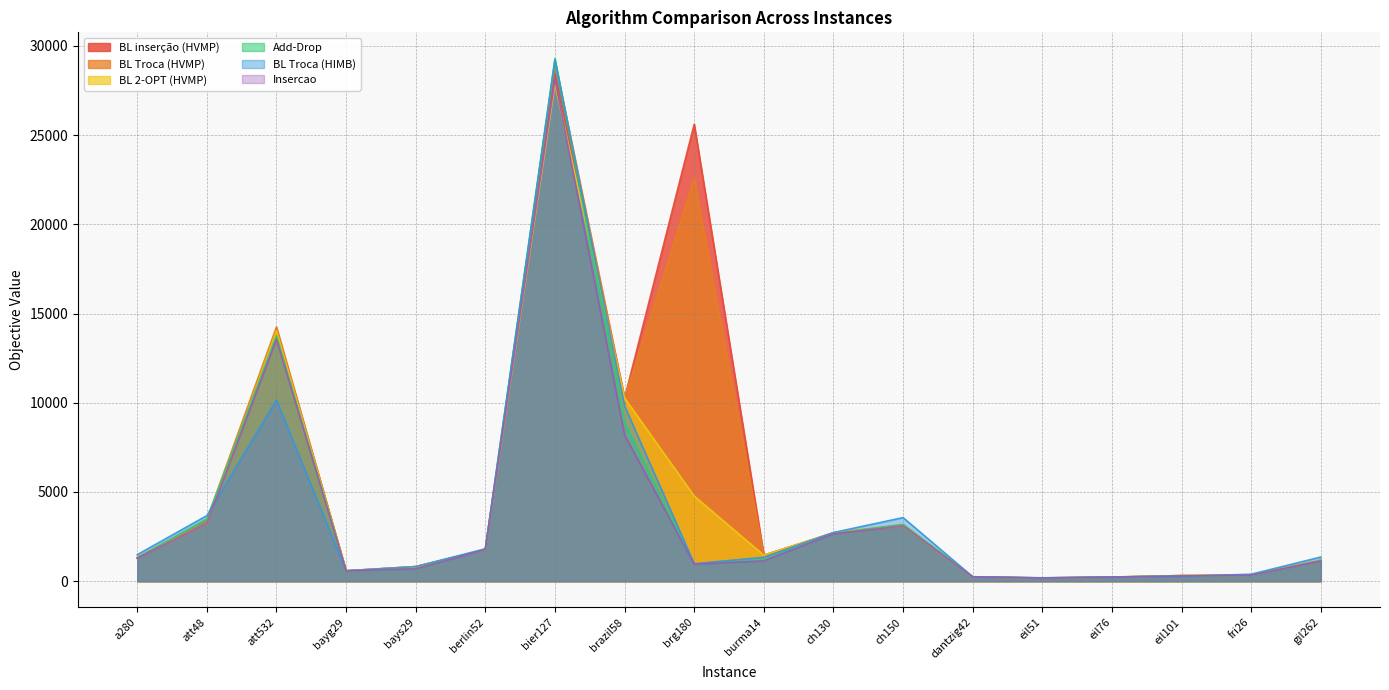

What position from the left is bayg29?

4